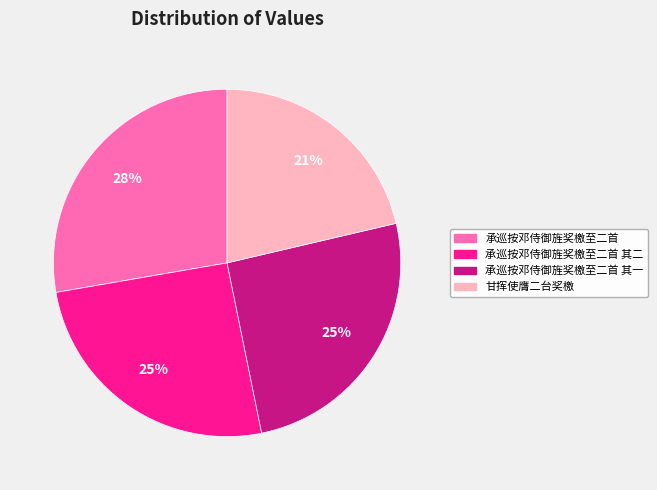

To the nearest percent, what is the average slice percentage?

25%